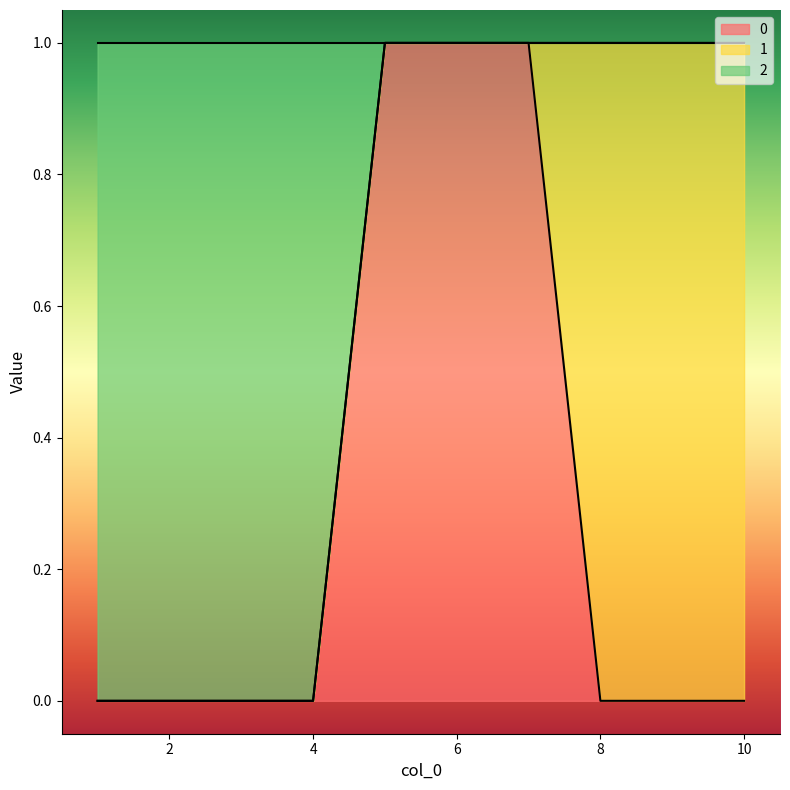

True or false: 2 has more than 0 points higher than both neighbors.

False